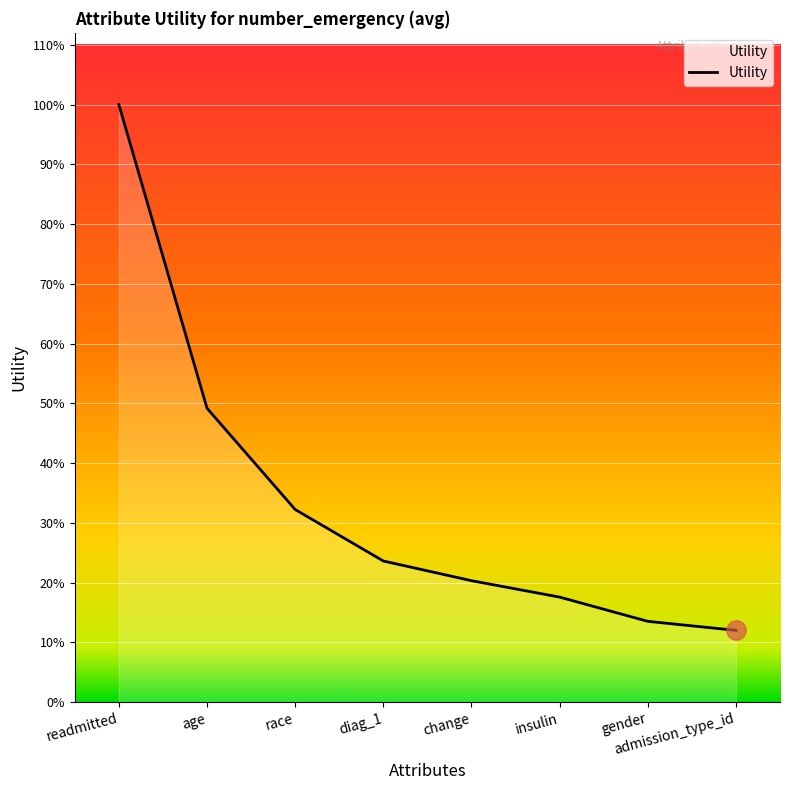

List the labels in order of value, largest first.

readmitted, age, race, diag_1, change, insulin, gender, admission_type_id